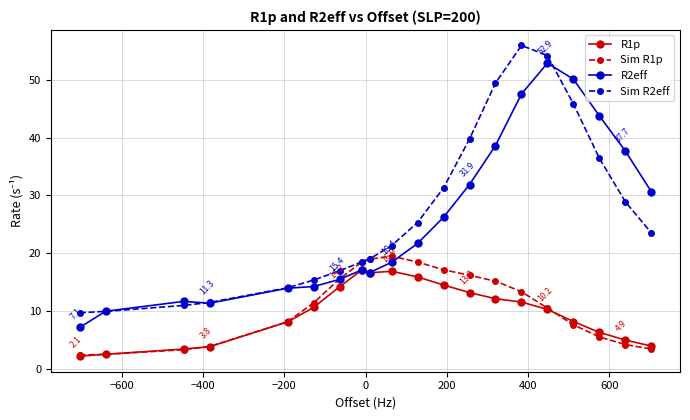

What is the value of the R2eff point at the 13th from the left?

31.9